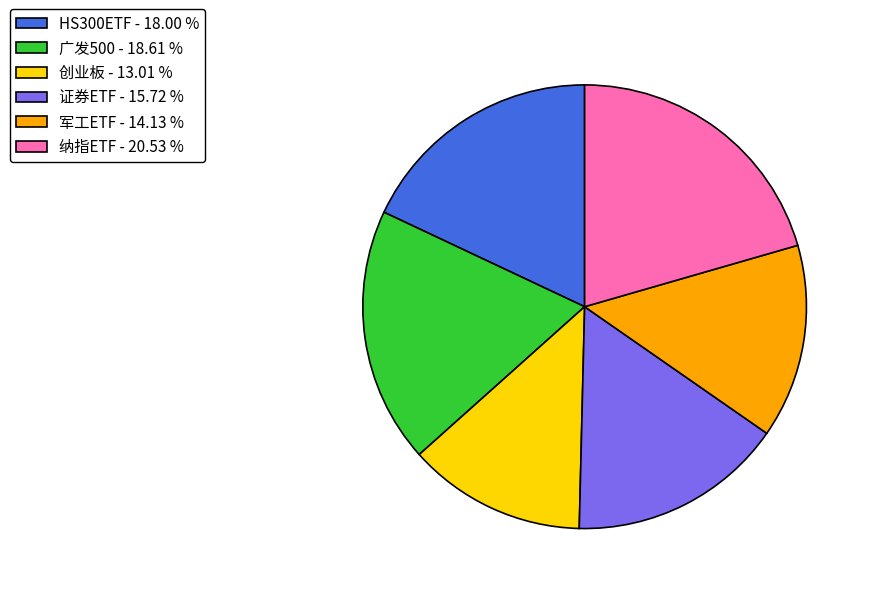

Between 纳指ETF - 20.53 % and HS300ETF - 18.00 %, which is larger?

纳指ETF - 20.53 %